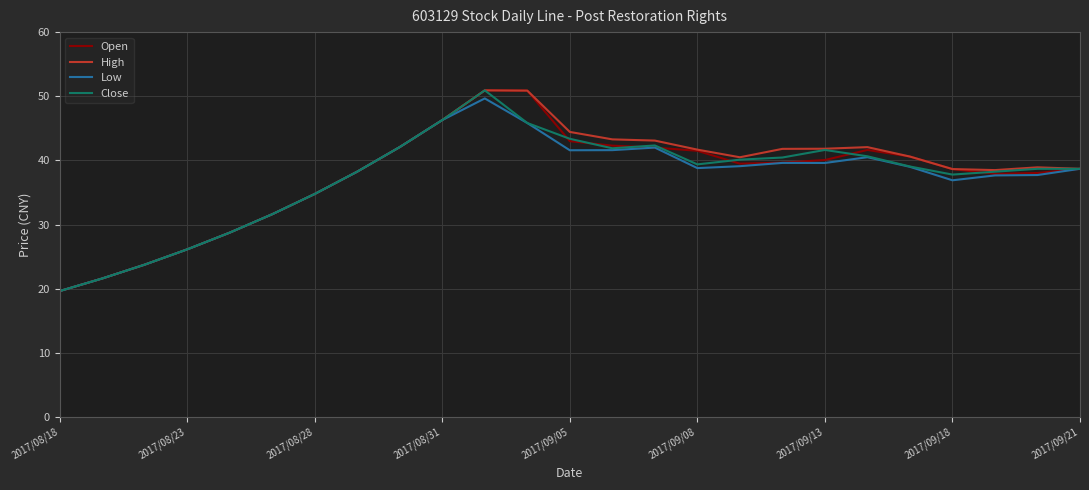

What is the greatest value displayed?

50.9